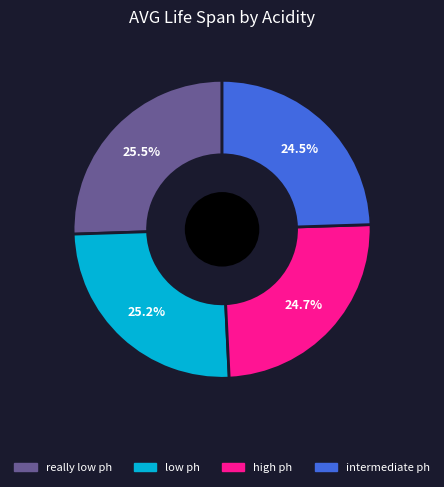

To the nearest percent, what is the average slice percentage?

25%